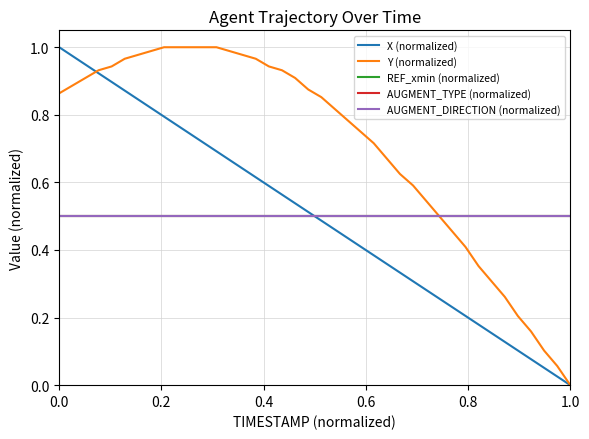

What is the maximum value for X (normalized)?

1.0